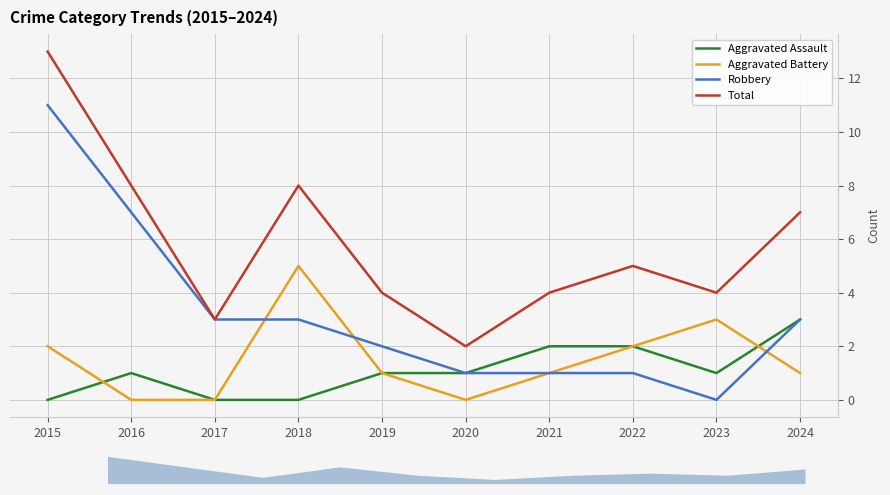

What is the sum of all Aggravated Assault values?

11